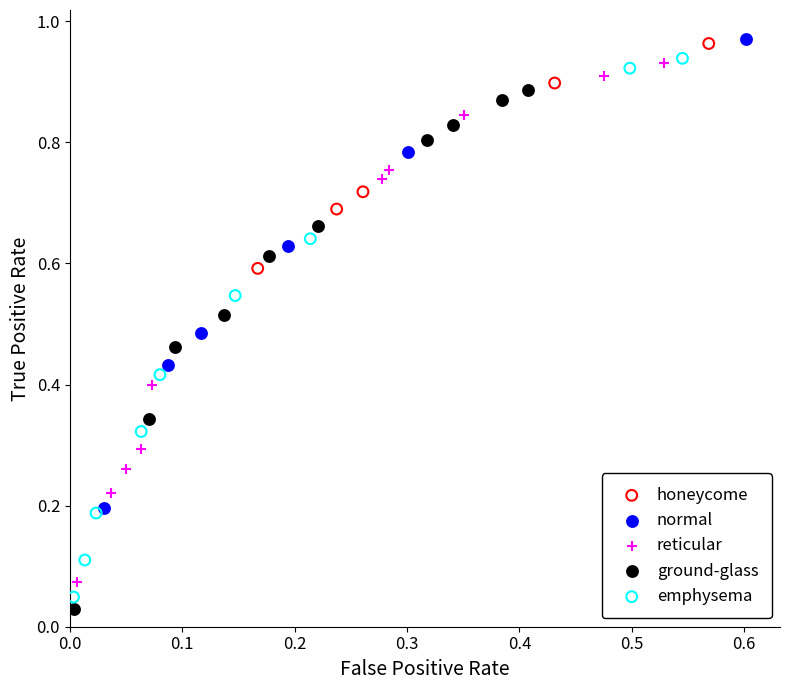

Which series has the widest spread of Y values?

emphysema